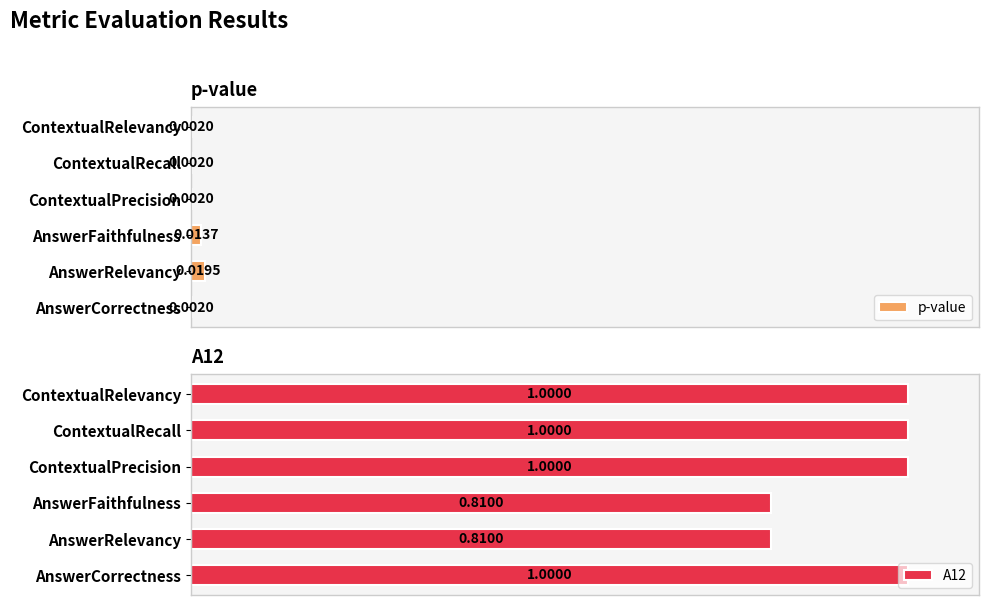

How many bars are there in each group?

2